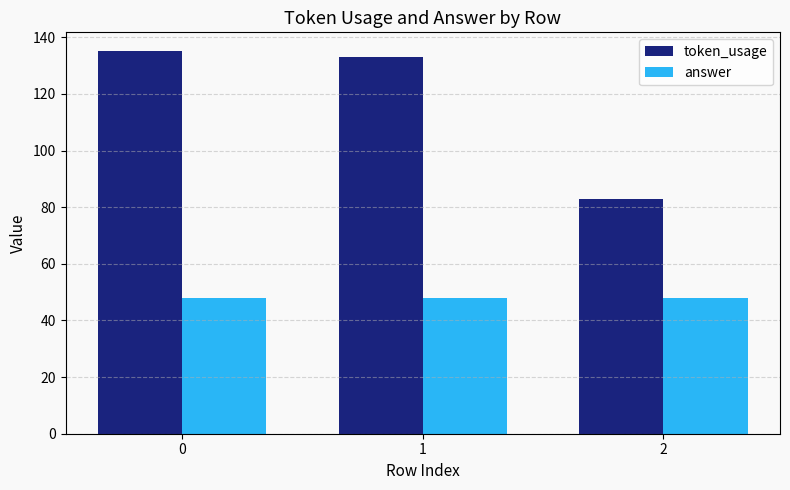

At how many categories does at least one series exceed 89?

2